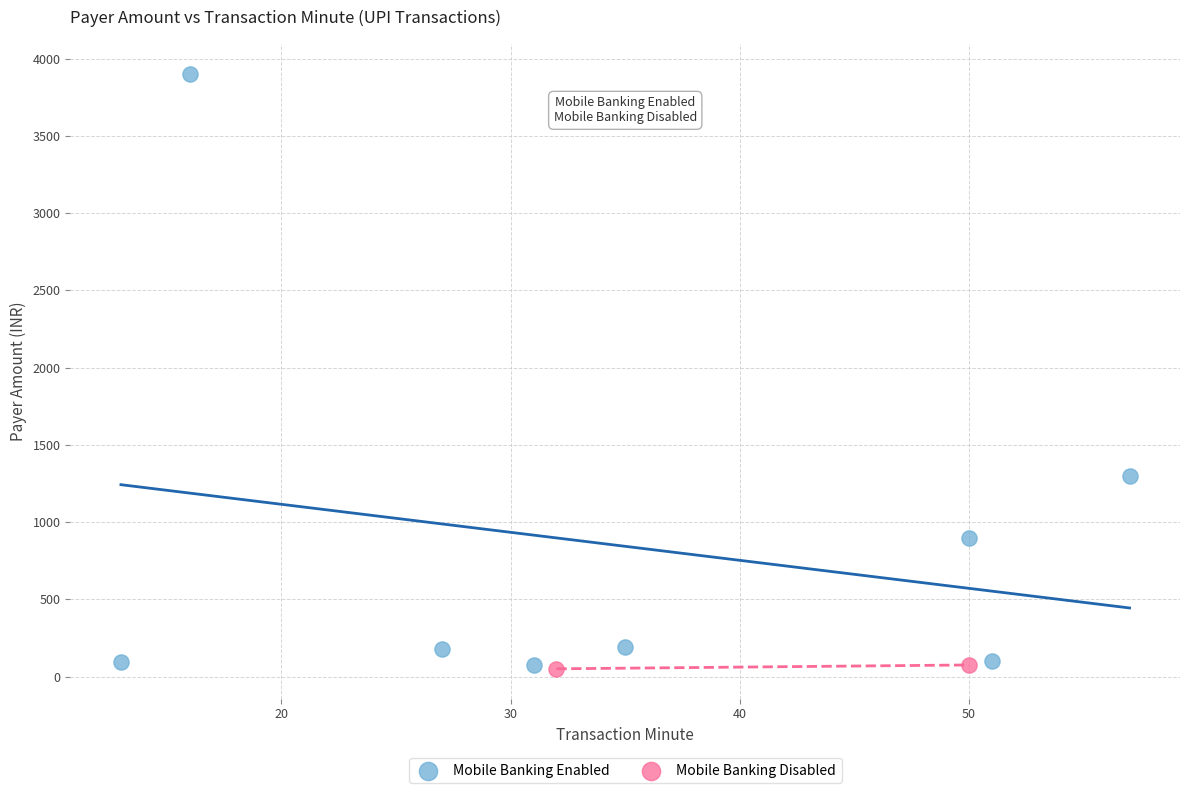

Which series reaches the maximum Y coordinate?

Mobile Banking Enabled